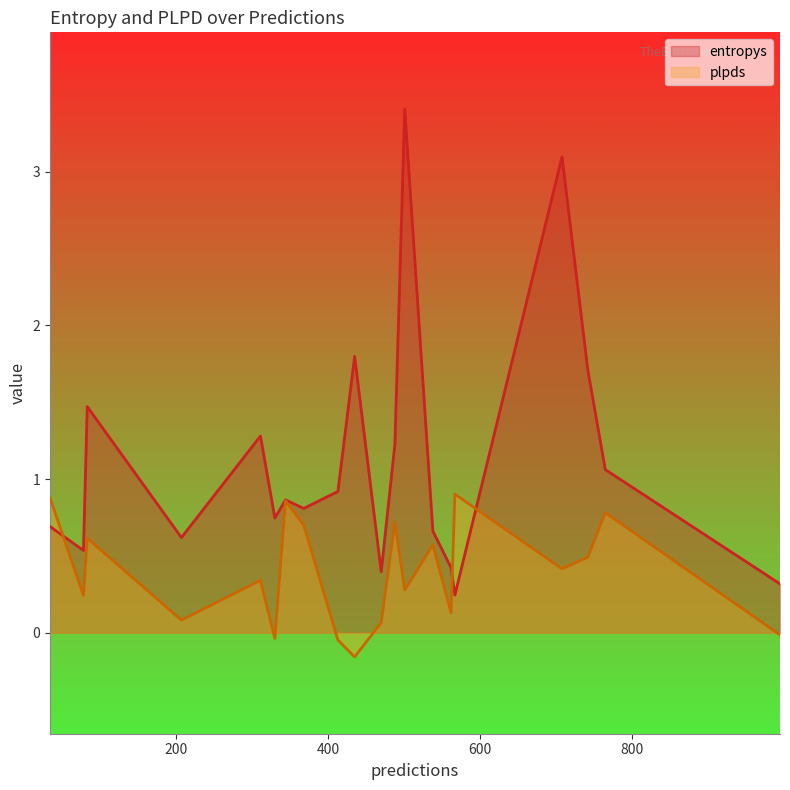

True or false: plpds and entropys cross at least once.

True